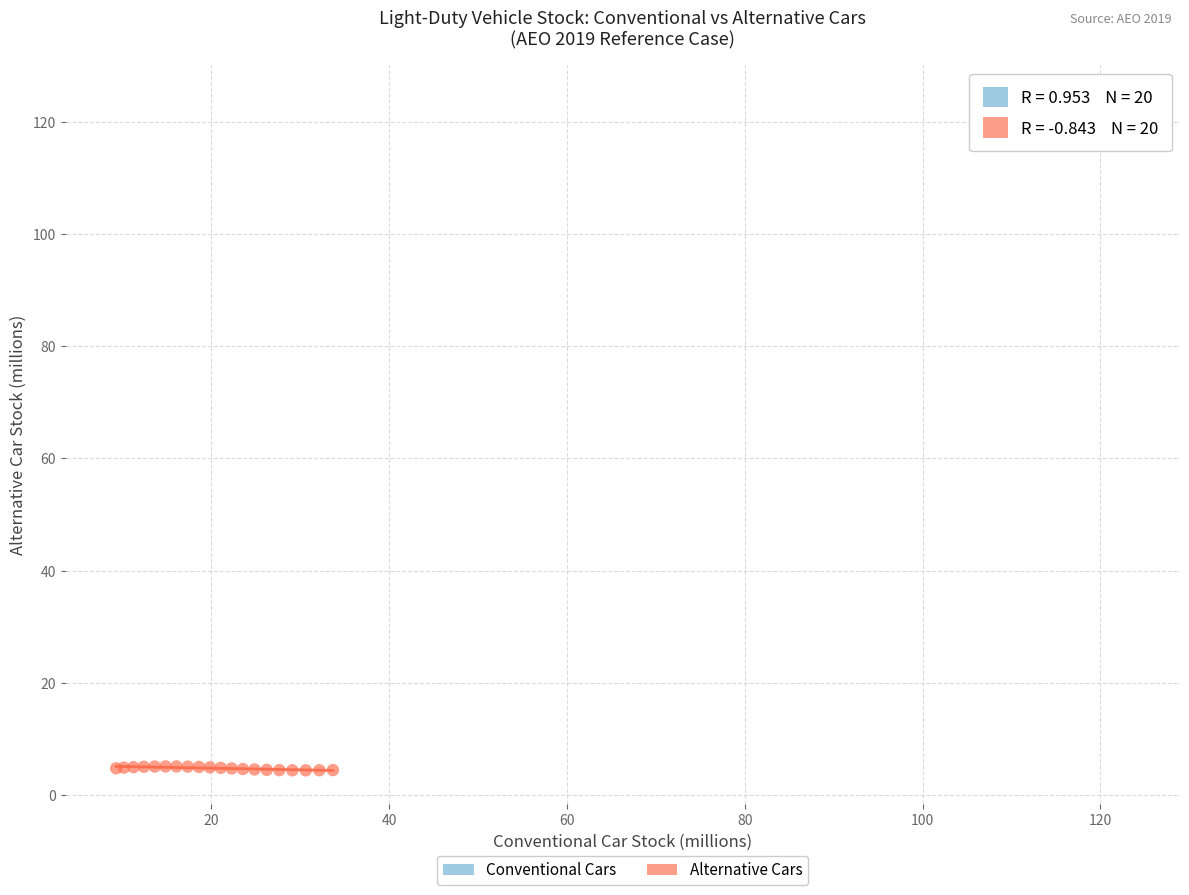

Which series reaches the minimum Y coordinate?

Alternative Cars